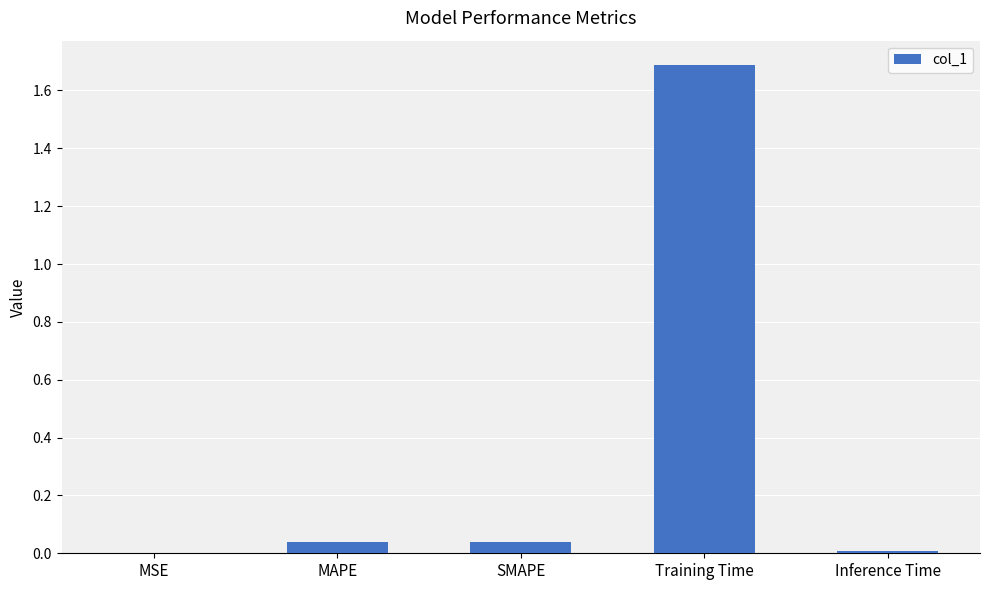

Between MAPE and MSE, which is larger?

MAPE